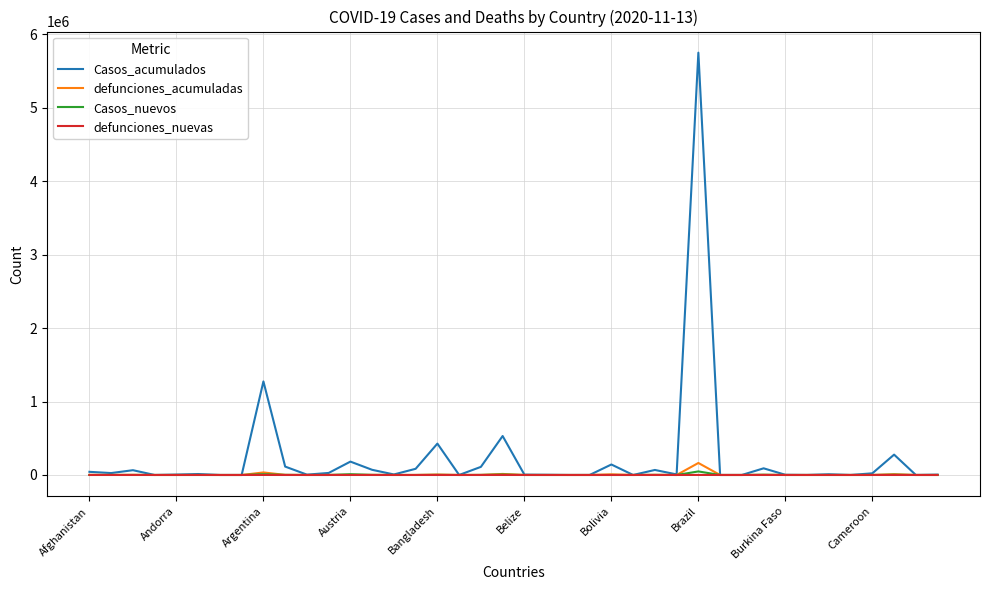

Which series has the largest range (max minus min)?

Casos_acumulados